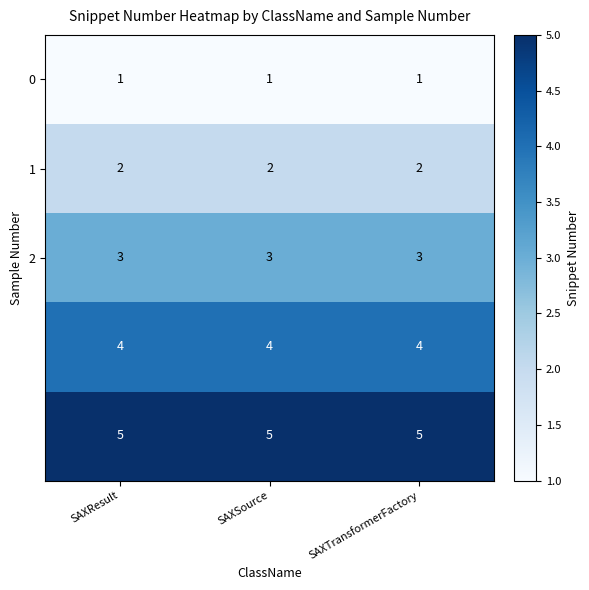

At how many categories does at least one series exceed 3?

3